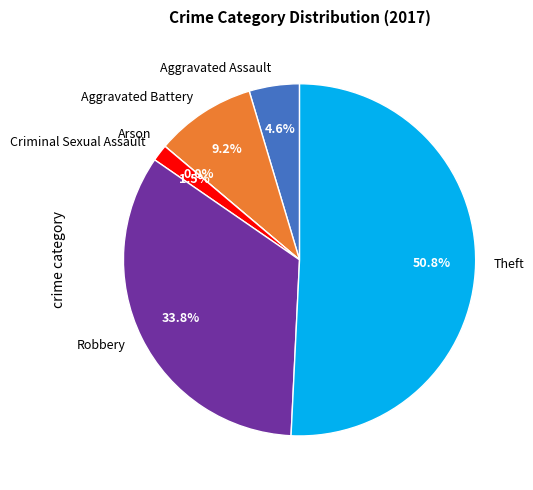

Rank the categories by value from highest to lowest.

Theft, Robbery, Aggravated Battery, Aggravated Assault, Criminal Sexual Assault, Arson